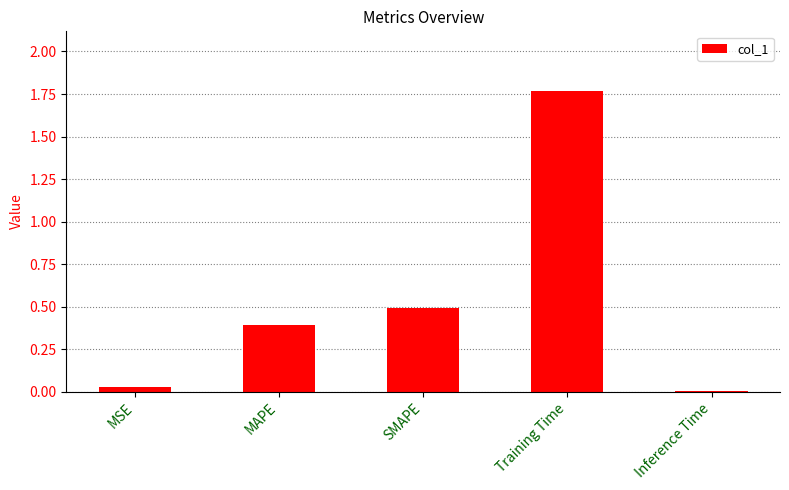

Which category has the highest value across all series?

Training Time